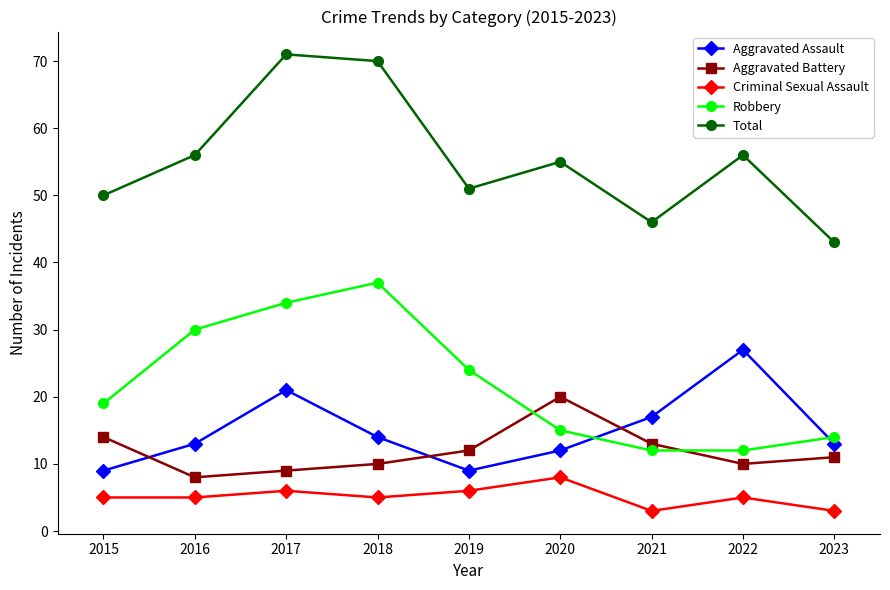

What are all the series names shown in the legend?

Aggravated Assault, Aggravated Battery, Criminal Sexual Assault, Robbery, Total